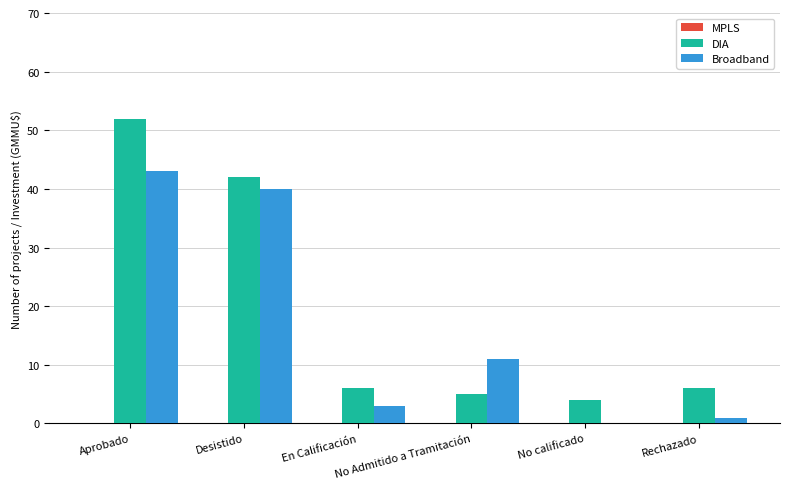

Which category has the highest value across all series?

Aprobado